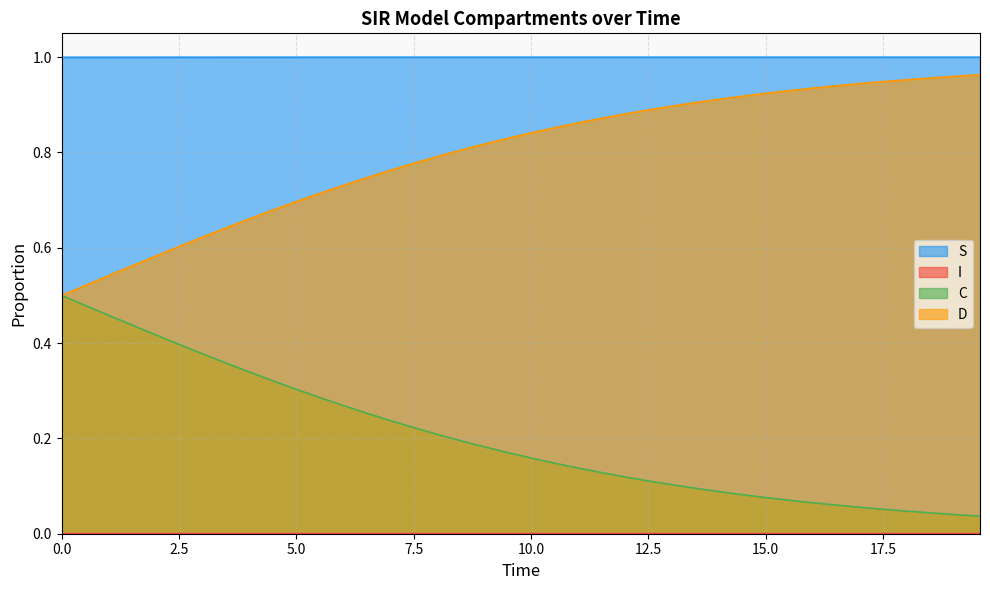

Which series has the largest total across all categories?

S